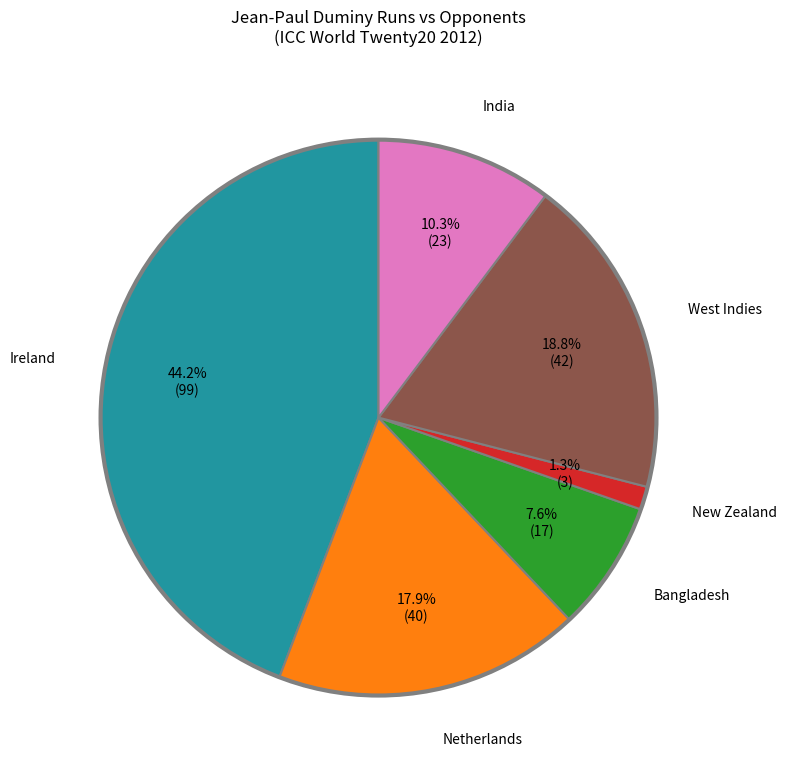

Is there a majority slice in this chart?

No